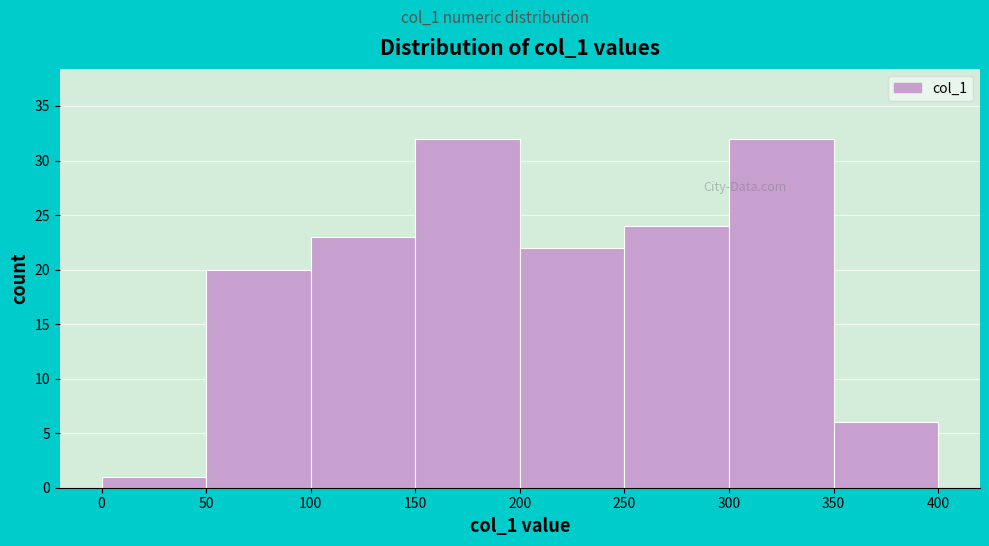

Reading left to right, transcribe this chart: for each bar, give the range it covers on the x-axis and its height. The values are not printed on the chart, so give them approximately, as read against the axis.

0 to 50: 1
50 to 100: 20
100 to 150: 23
150 to 200: 32
200 to 250: 22
250 to 300: 24
300 to 350: 32
350 to 400: 6